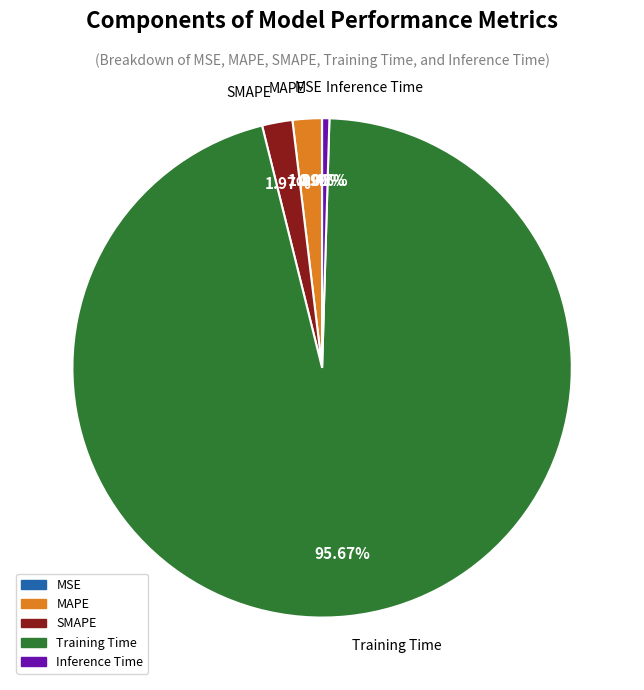

Which category has the biggest portion of the pie?

Training Time